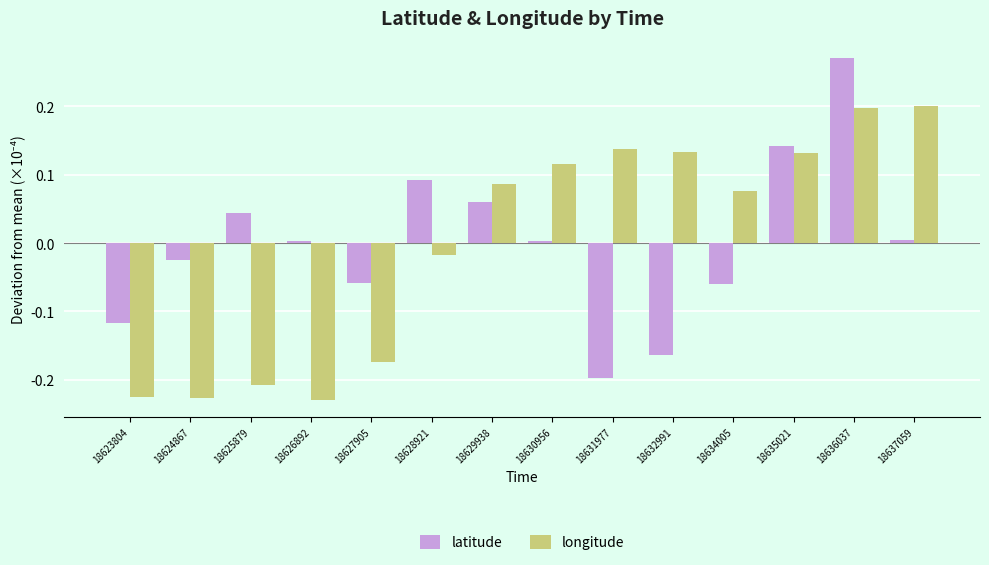

Which series changed the most between 18623804 and 18637059?

longitude